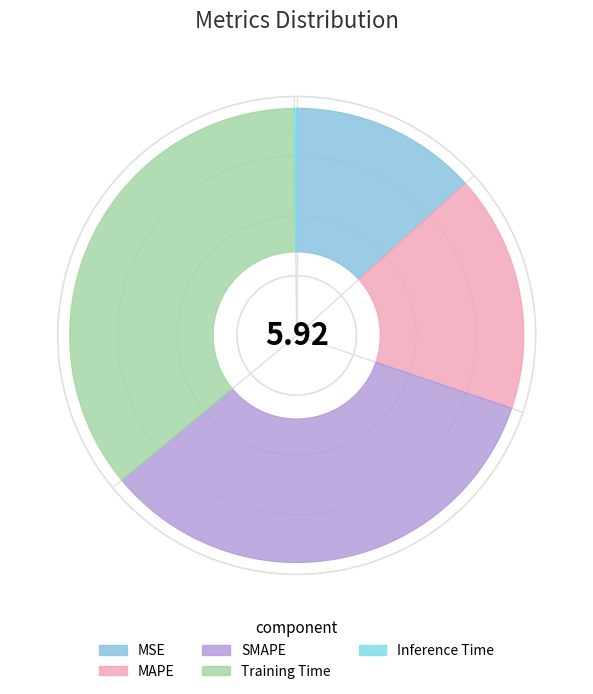

How many slices are in this pie chart?

5